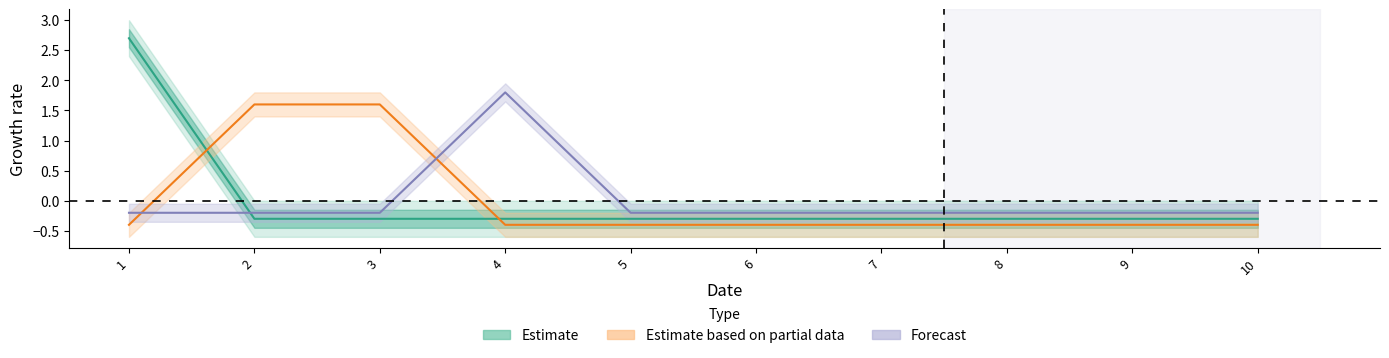

True or false: Estimate based on partial data has a value of -0.4 at 10.

True